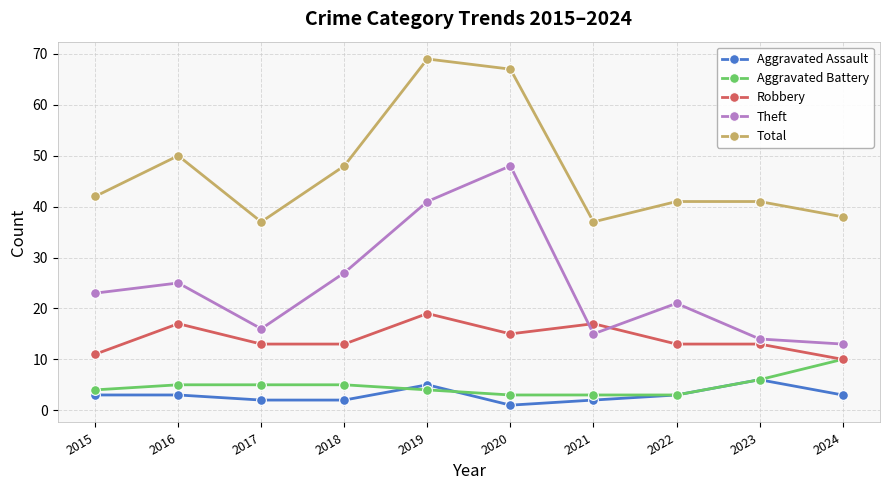

Between 2020 and 2022, which series saw the biggest shift?

Theft